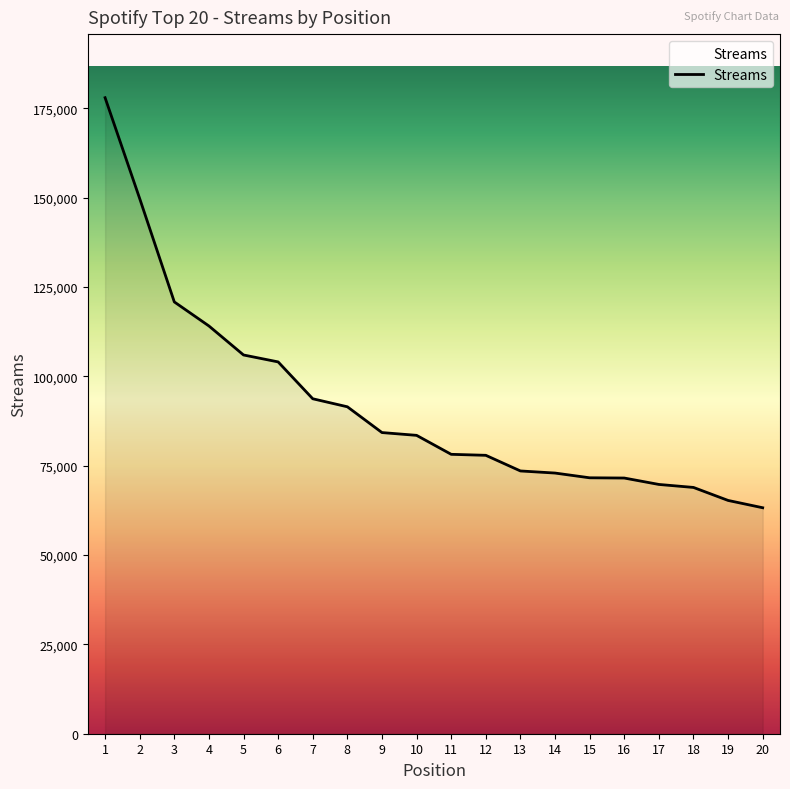

Approximately how many times larger is the value at 12 compared to 15?

1.1